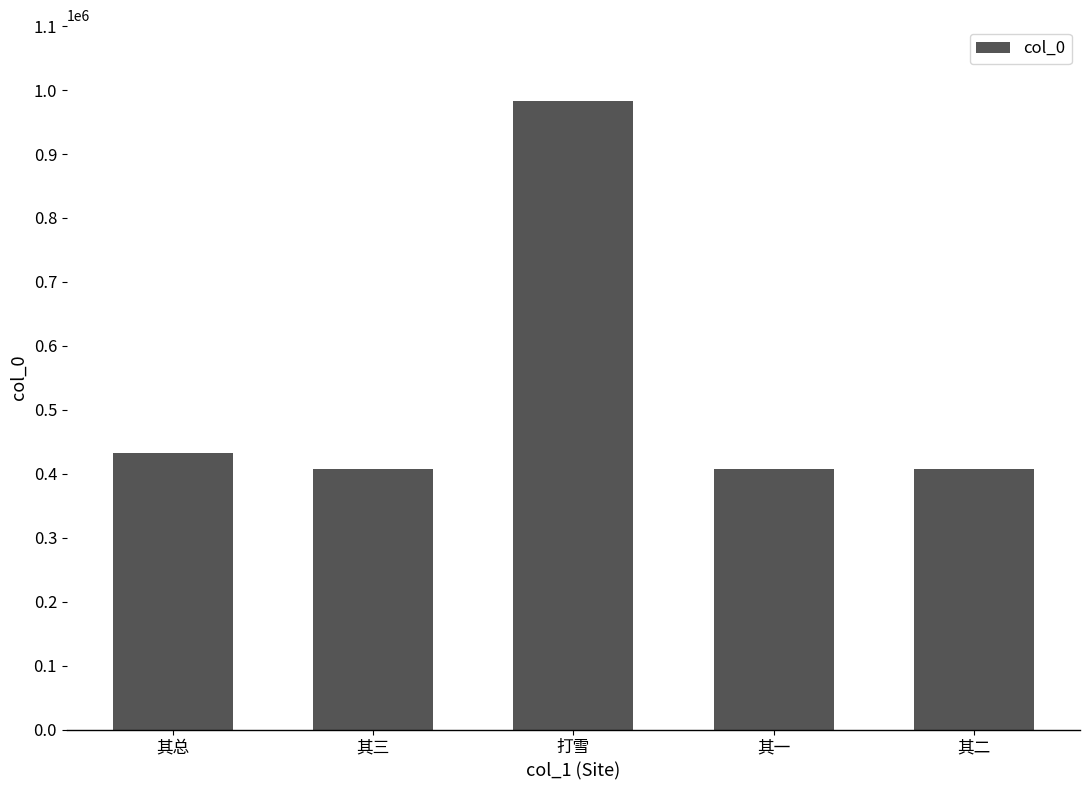

What is the average value?

527774